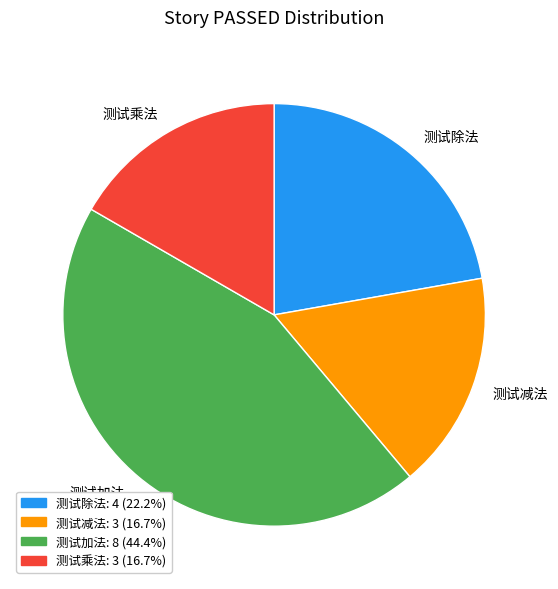

The 测试加法 slice represents 30% of the pie. True or false?

False